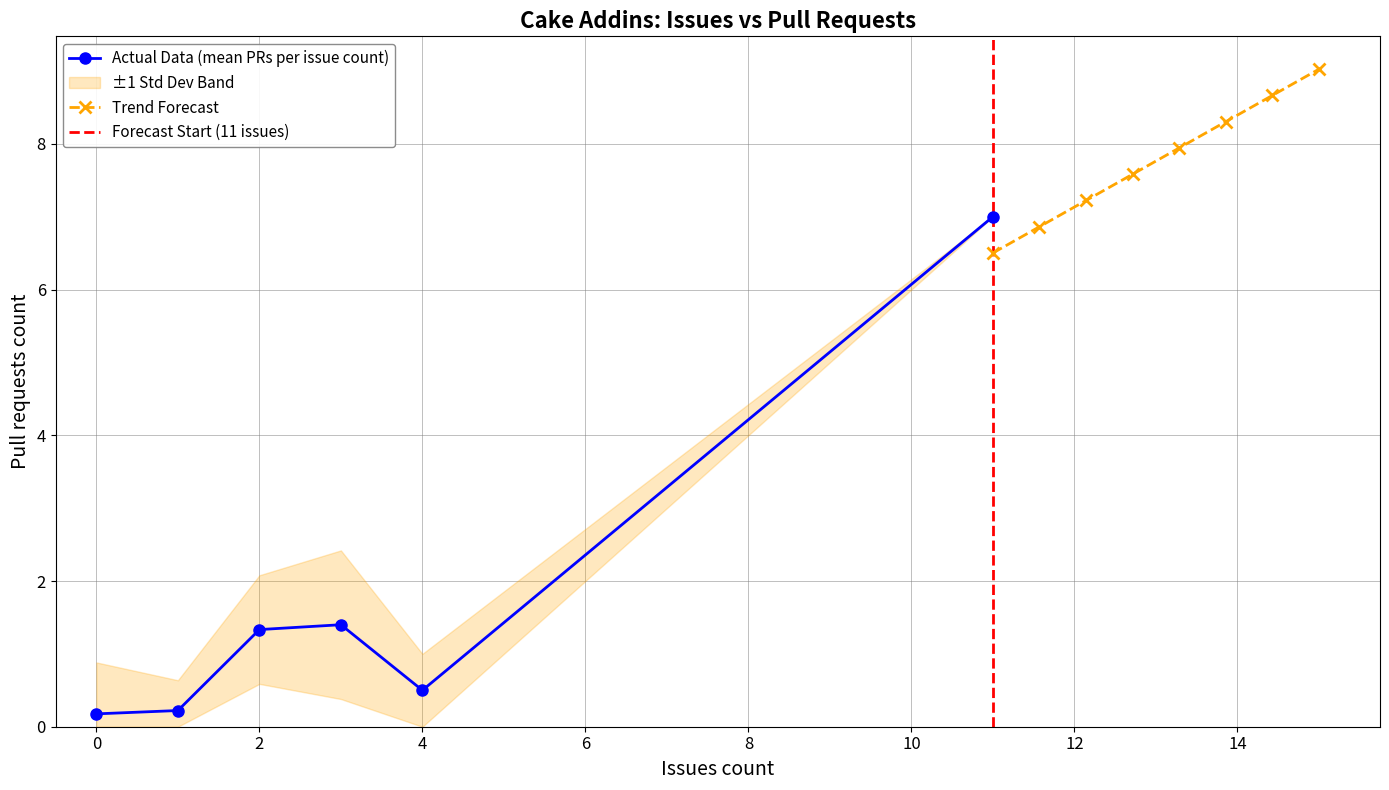

At which category does Issues count reach its first local peak?

3